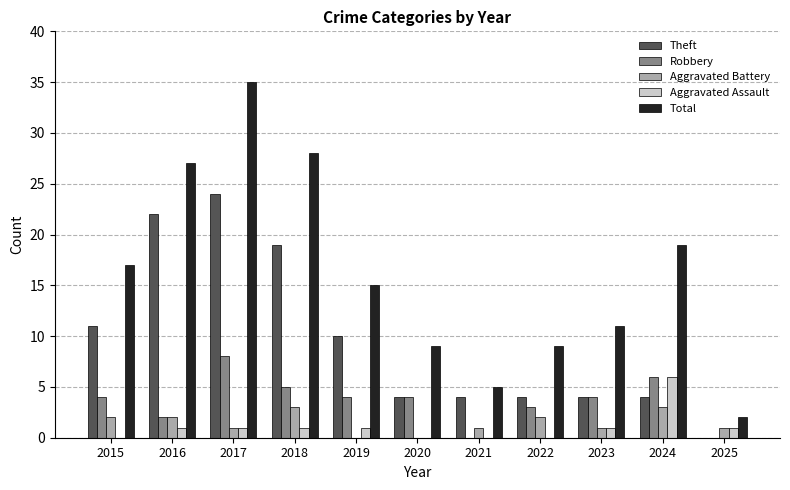

What is the sum of all Total values?

177